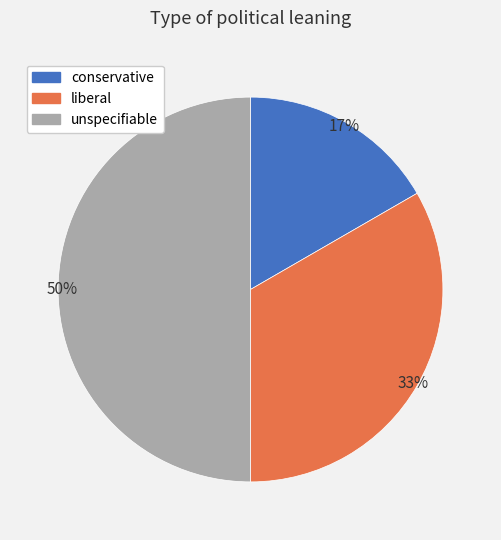

The liberal slice represents 21% of the pie. True or false?

False